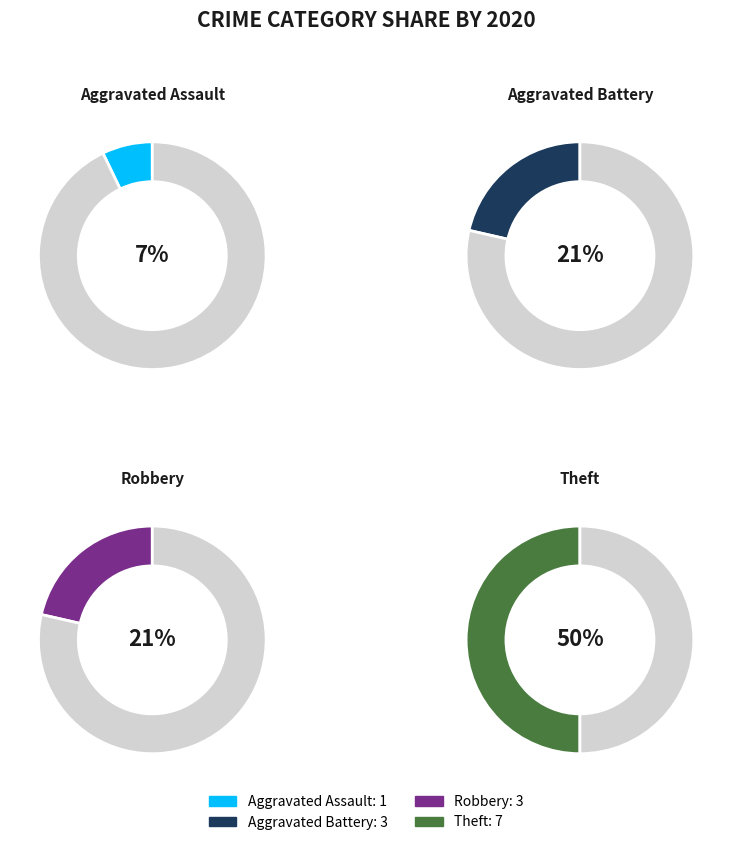

What is the ratio of the value at Aggravated Battery to the value at Robbery?

1.0